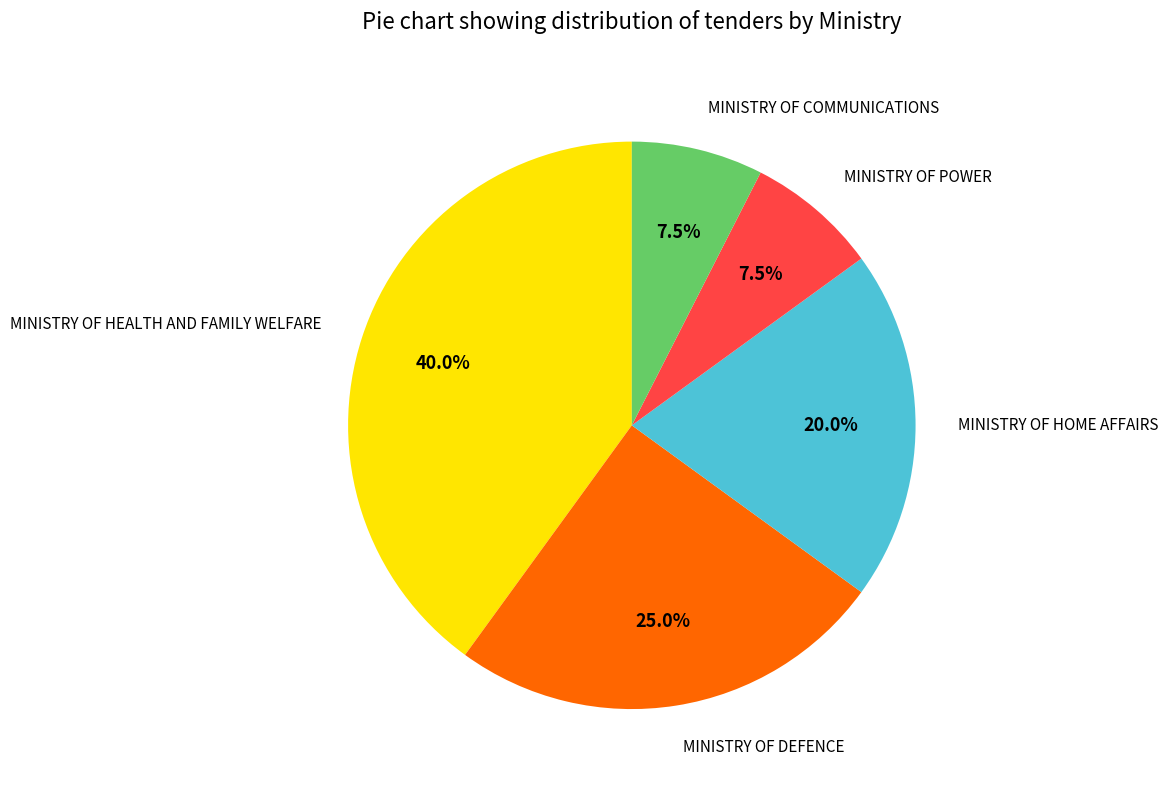

Is there a majority slice in this chart?

No